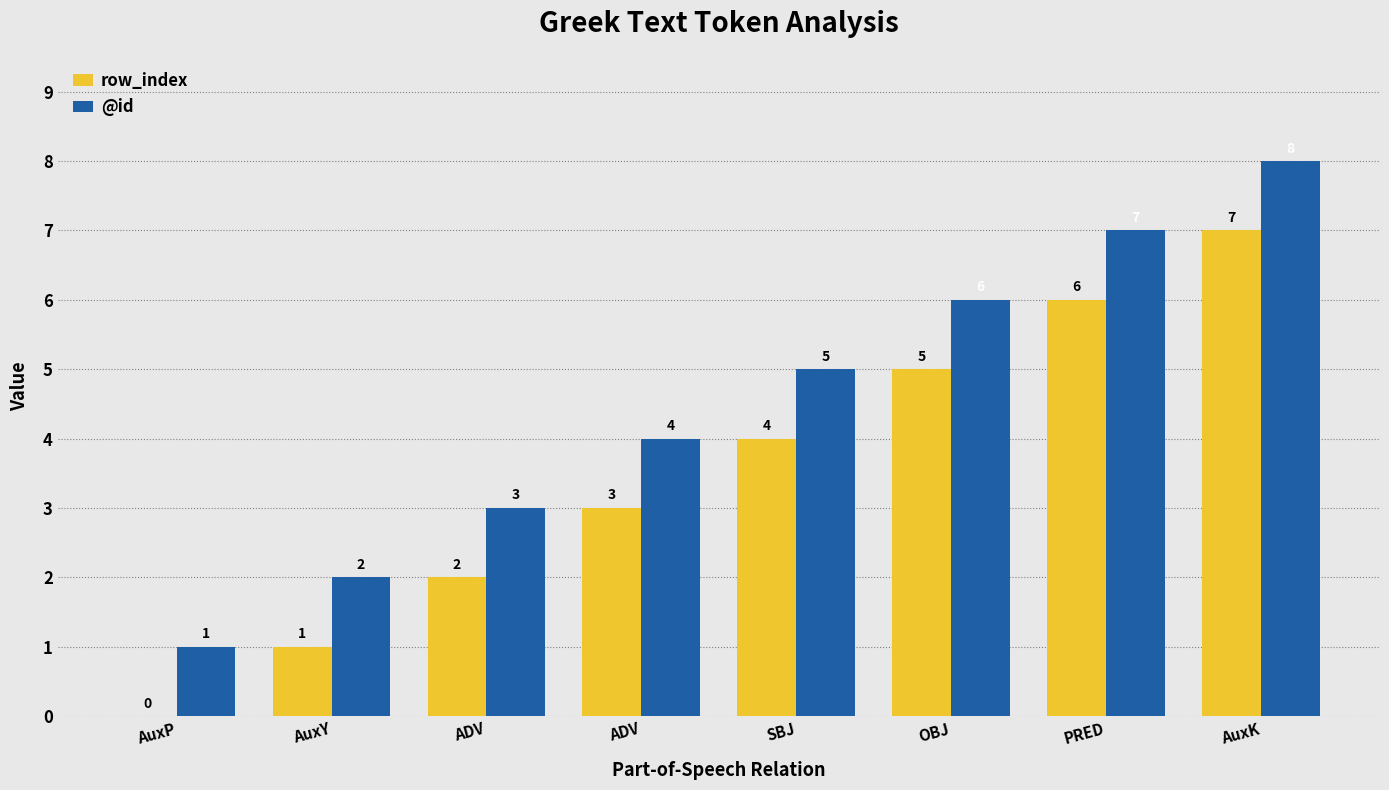

What are all the series names shown in the legend?

row_index, @id